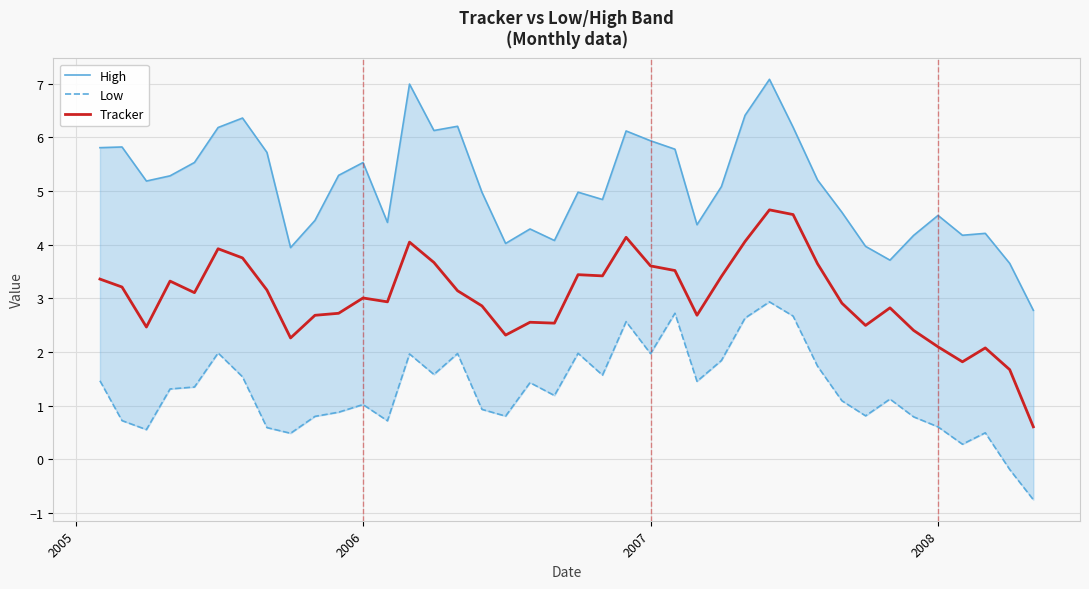

The value of Tracker at 2006 is 3.0. True or false?

True